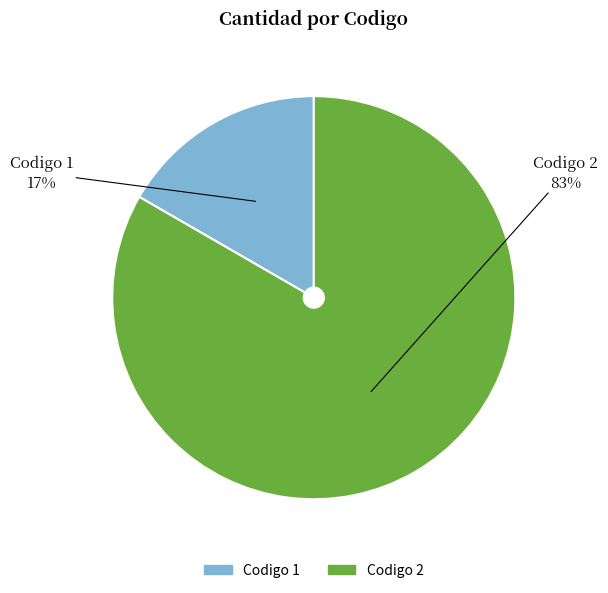

Is there any slice that represents more than half of the pie?

Yes